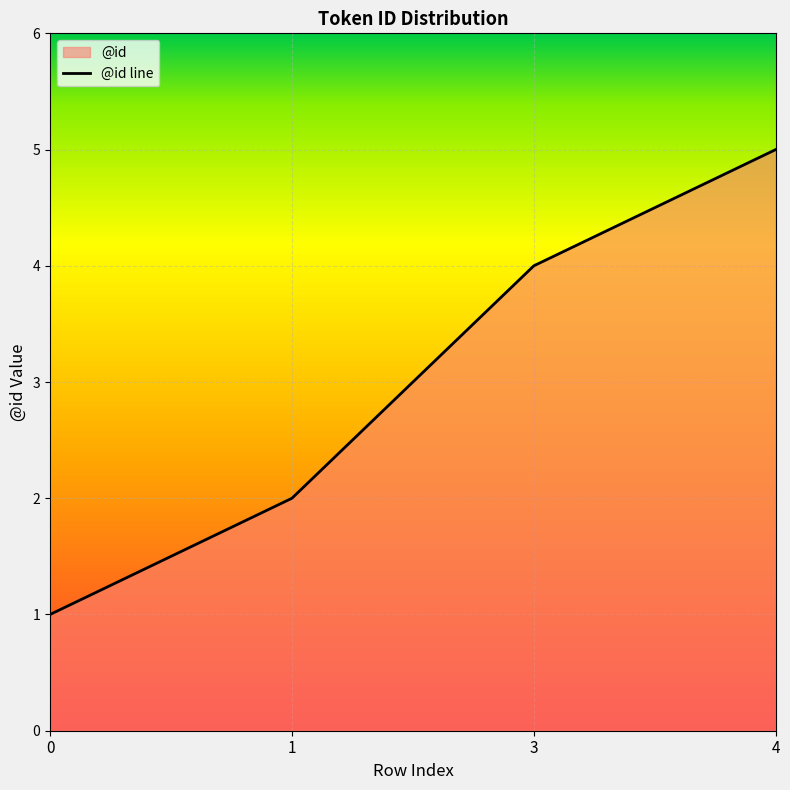

What is the sum of the values at 1 and 0?

3